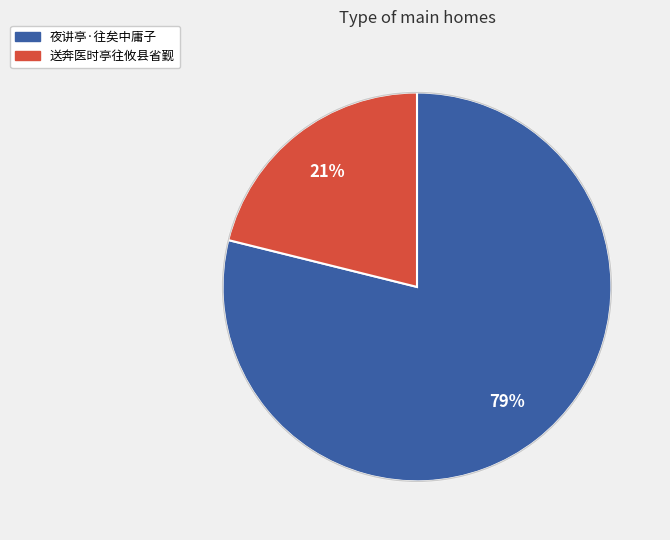

Is there any slice that represents more than half of the pie?

Yes